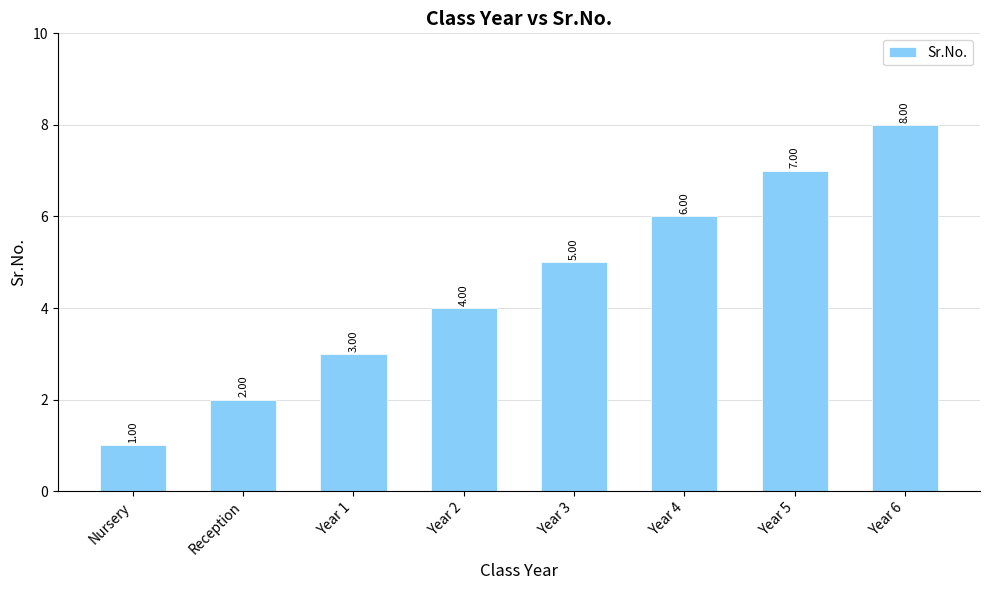

What is the change in value from Reception to Year 2?

+2